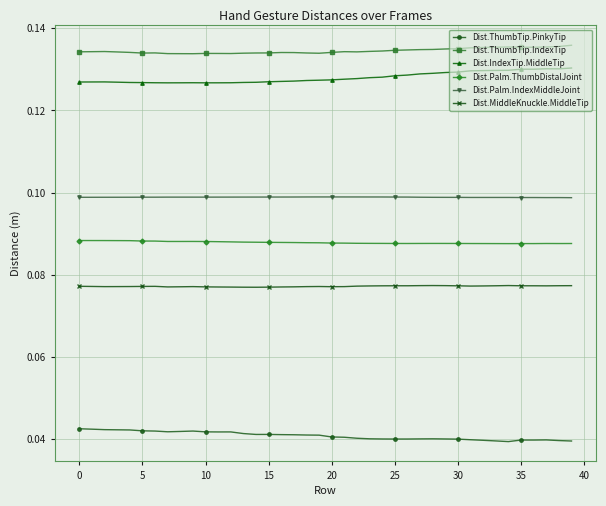

Which series has the largest total across all categories?

Dist.ThumbTip.IndexTip